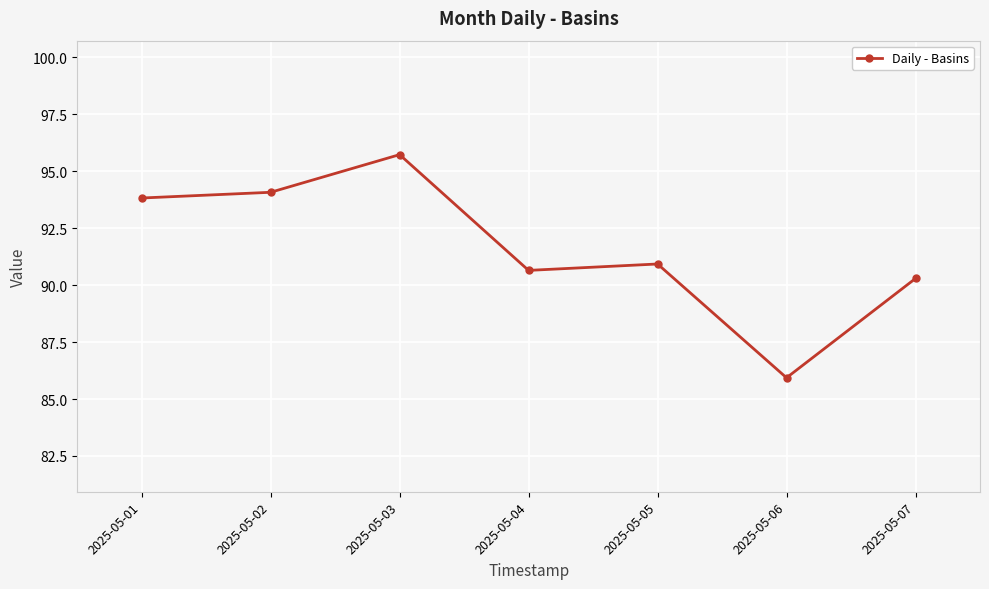

Rank the categories by value from lowest to highest.

2025-05-06, 2025-05-07, 2025-05-04, 2025-05-05, 2025-05-01, 2025-05-02, 2025-05-03